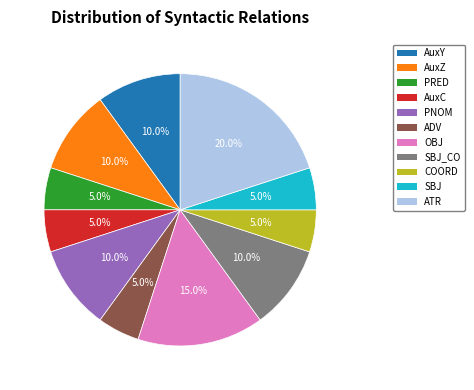

Is there any slice that represents more than half of the pie?

No